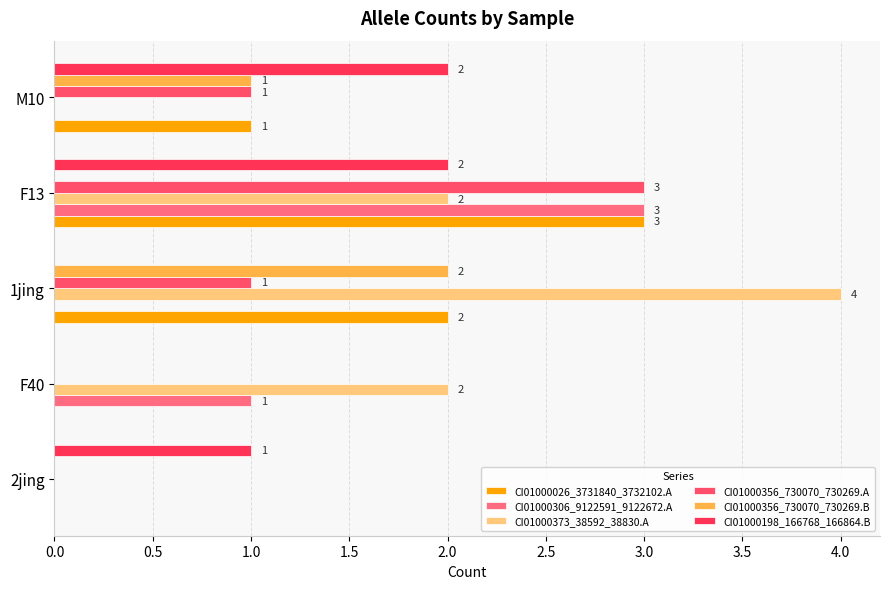

What is the maximum value shown in the chart?

4